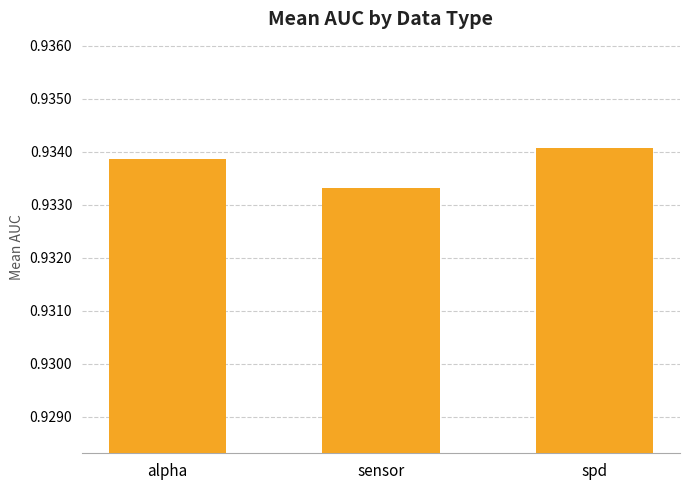

The chart shows a value of 1.6 at alpha. True or false?

False